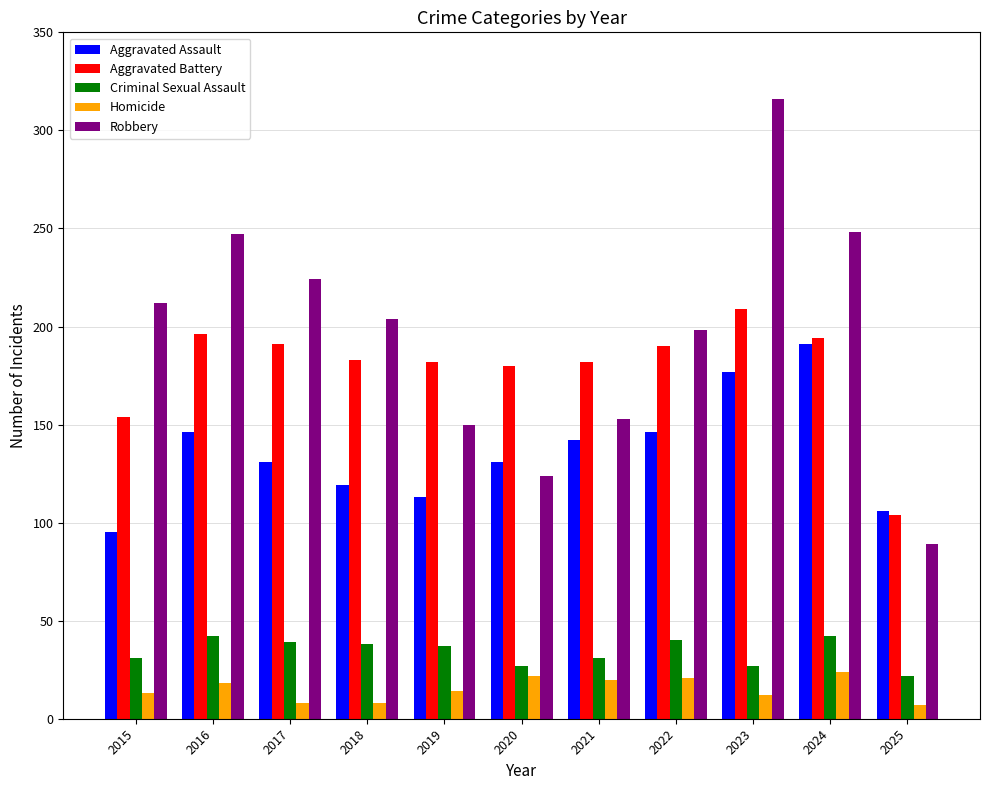

What is the smallest value displayed?

7